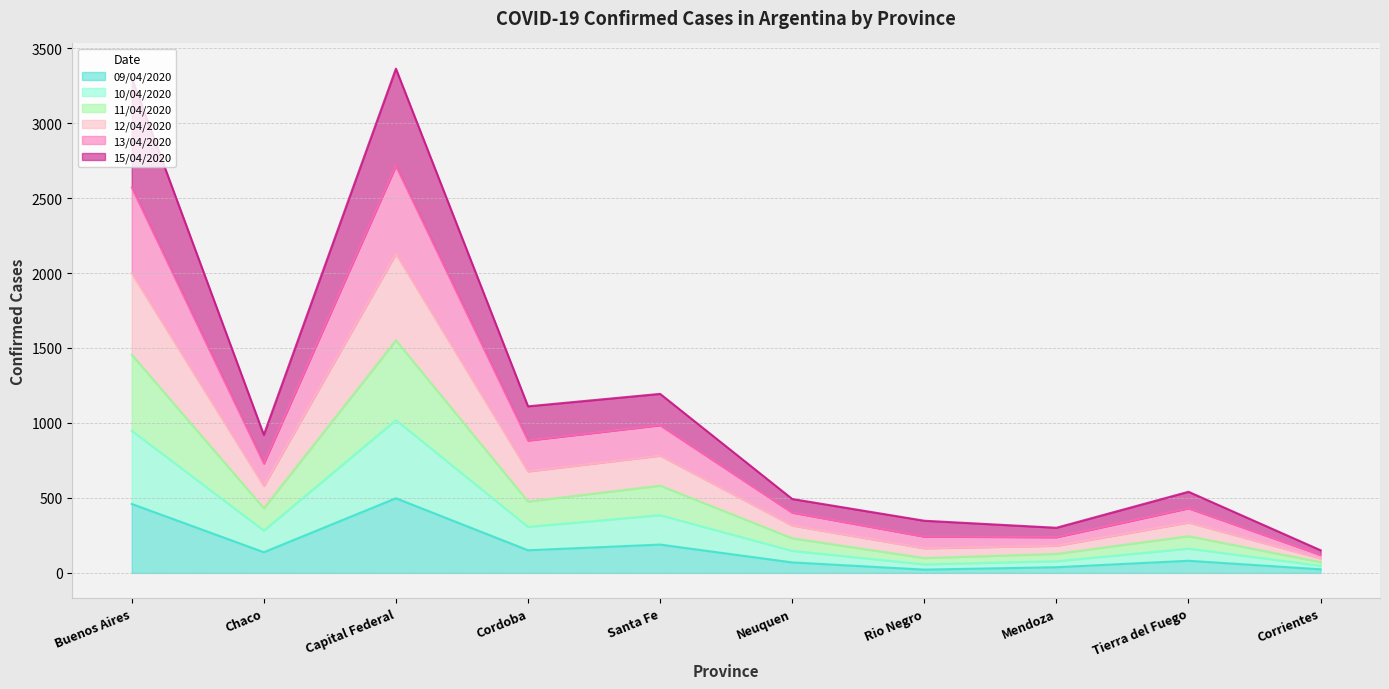

What is the total value across all series at Tierra del Fuego?

541